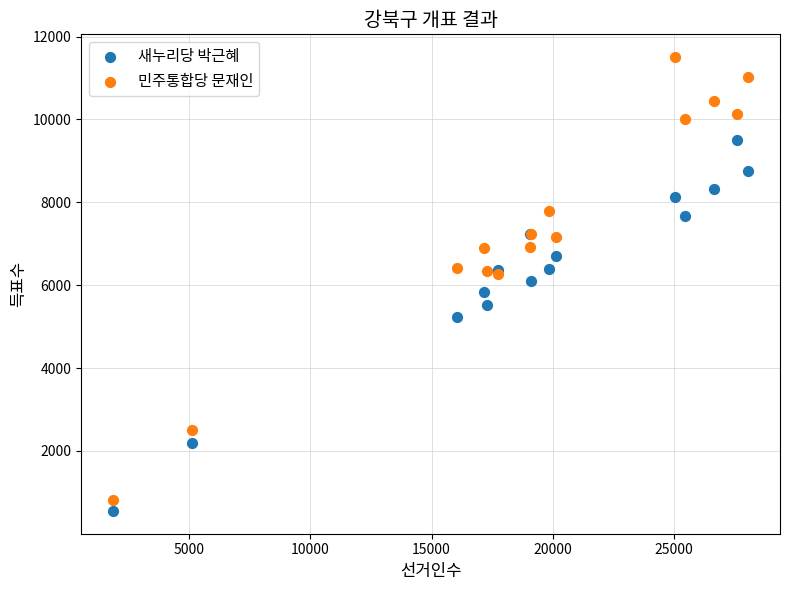

What are all the series names shown in the legend?

새누리당 박근혜, 민주통합당 문재인